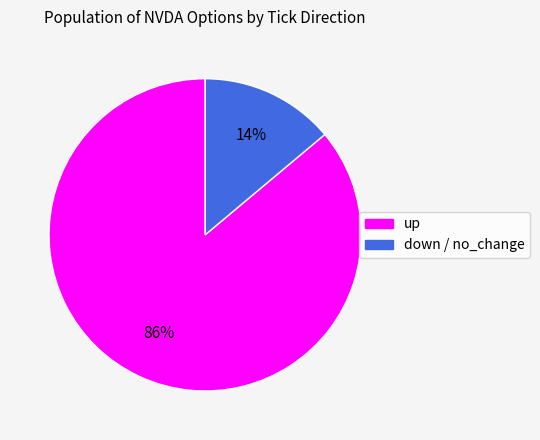

To the nearest percent, what is the average slice percentage?

50%